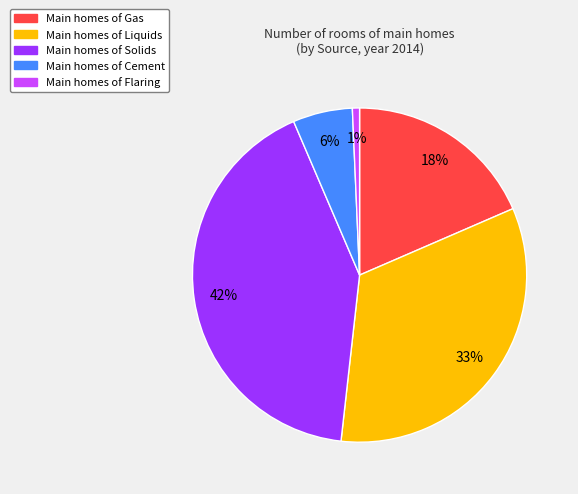

To the nearest percent, what is the difference between the largest and smallest slice percentages?

41%